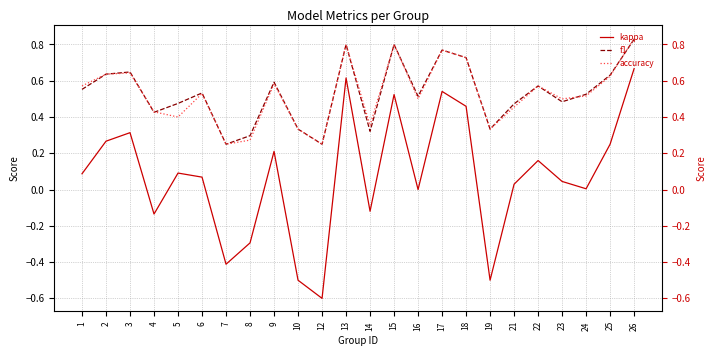

At which category is the sum across all series the highest?

26